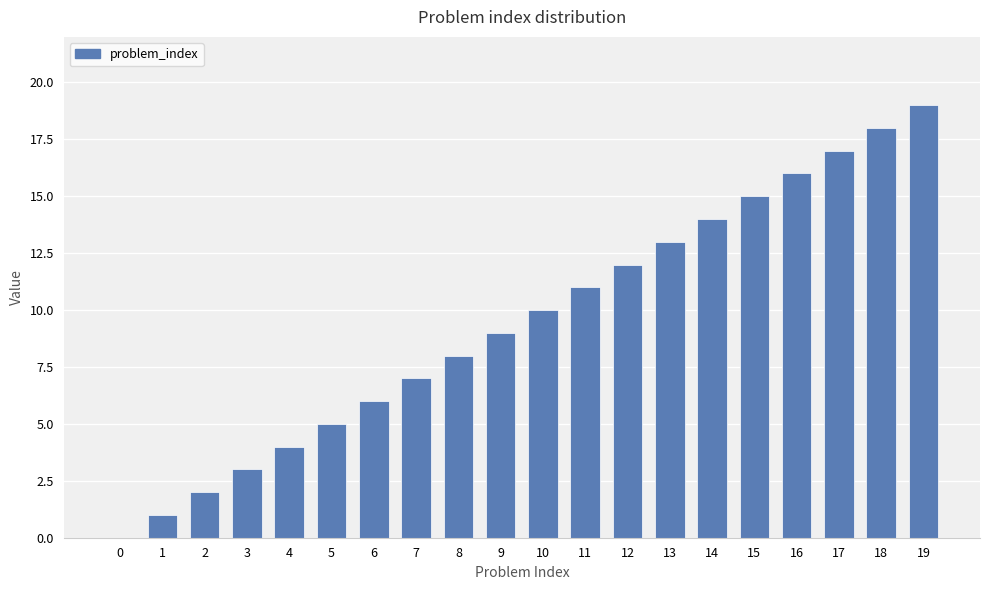

Is it true that the value at 13 is 7?

False